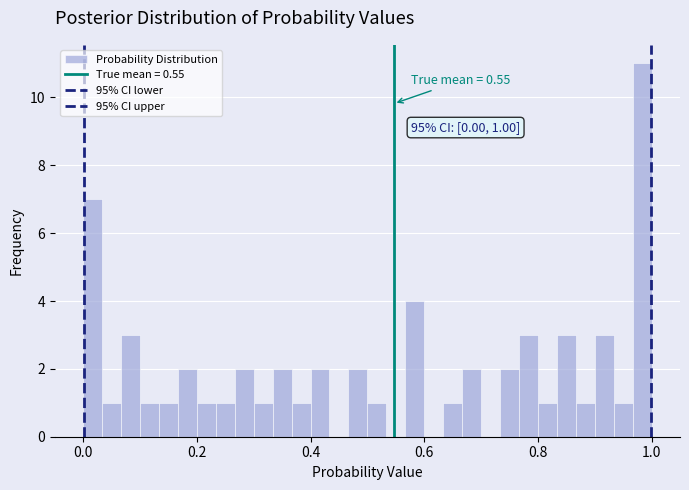

Read against the x-axis, roughly where is the centre of the tallest bar?

0.98